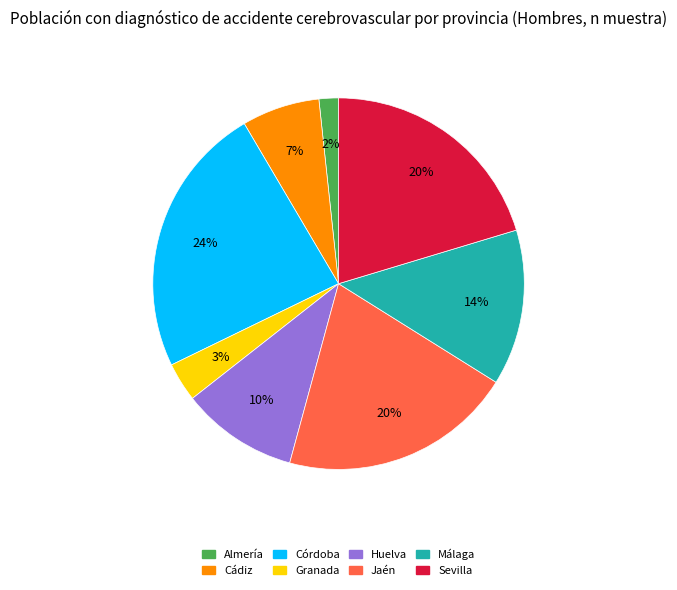

Is there a majority slice in this chart?

No